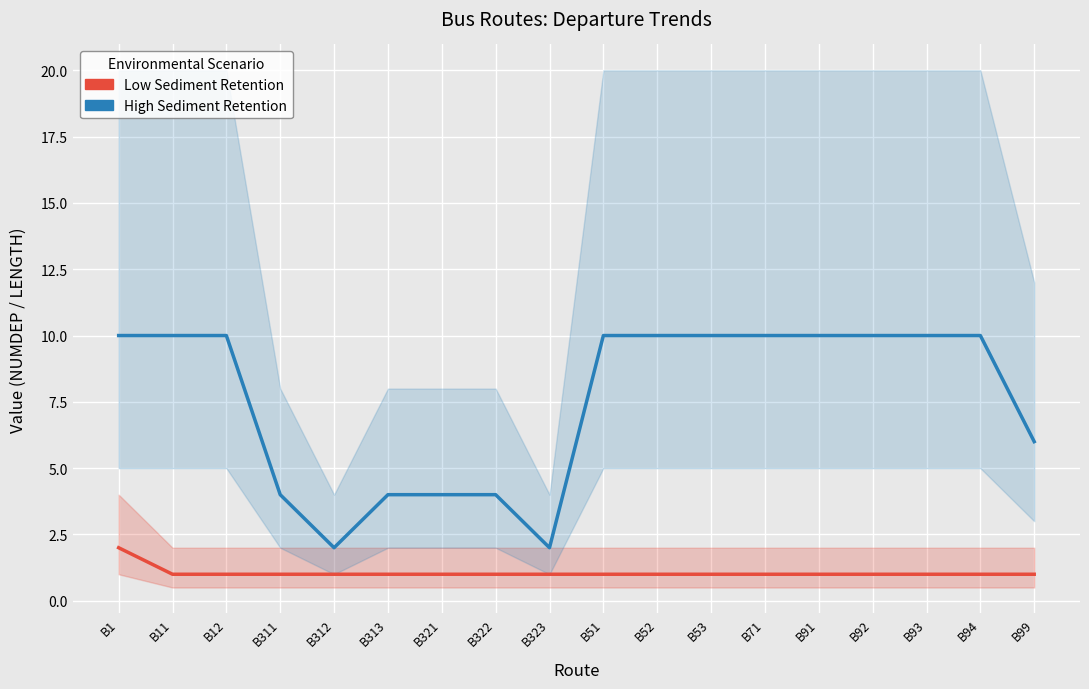

Which category has the highest value across all series?

B1